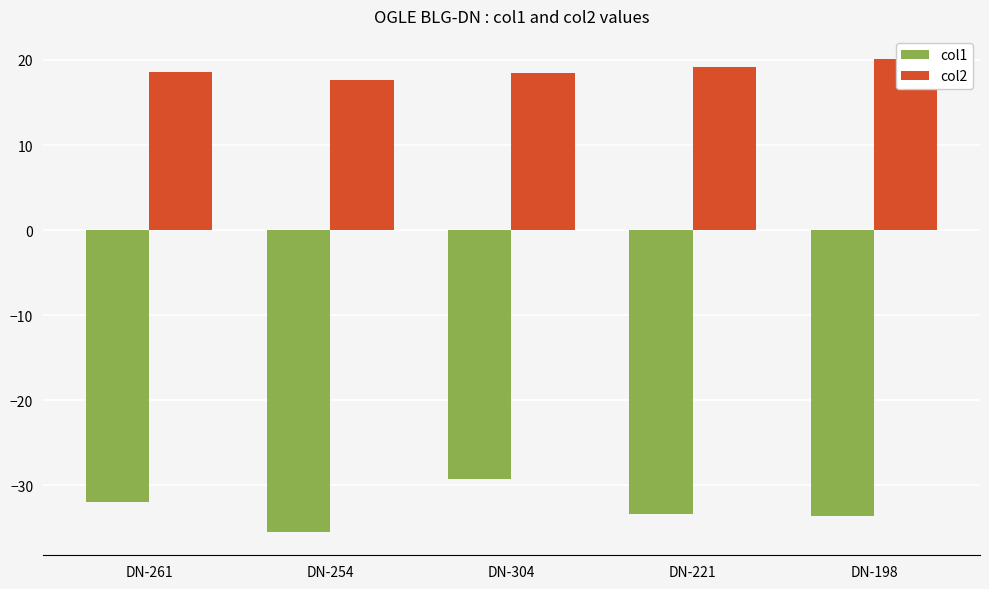

What is the greatest value displayed?

20.1